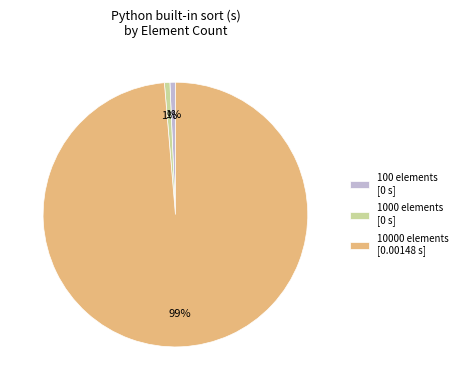

Which category accounts for the majority?

10000 elements [0.00148 s]